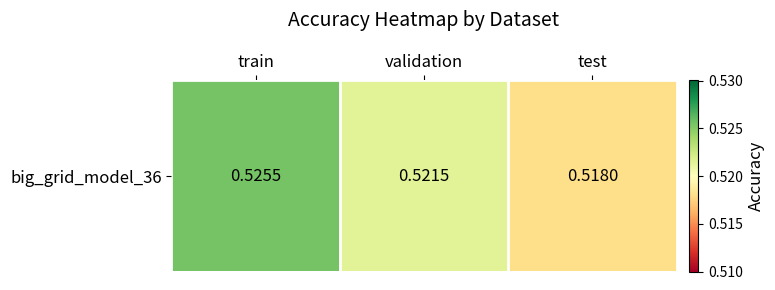

Count the values in the range 0 to 1.

3